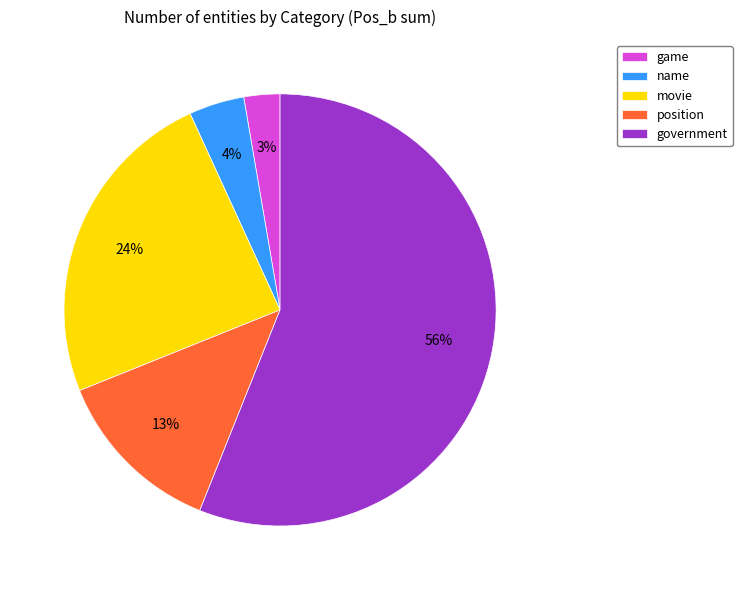

Which category has the smallest portion of the pie?

game